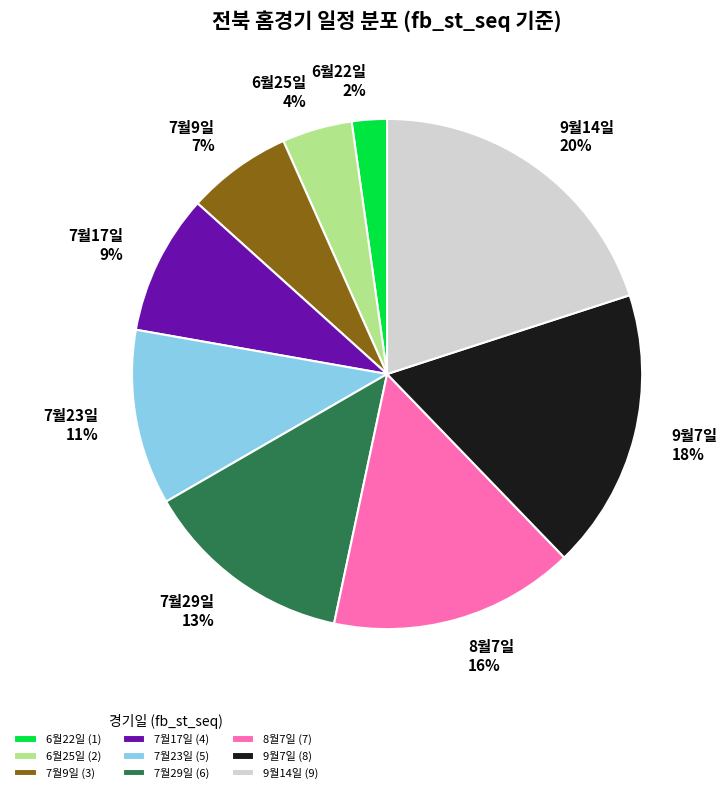

Do 6월25일 and 7월23일 together represent more than half of the pie?

No